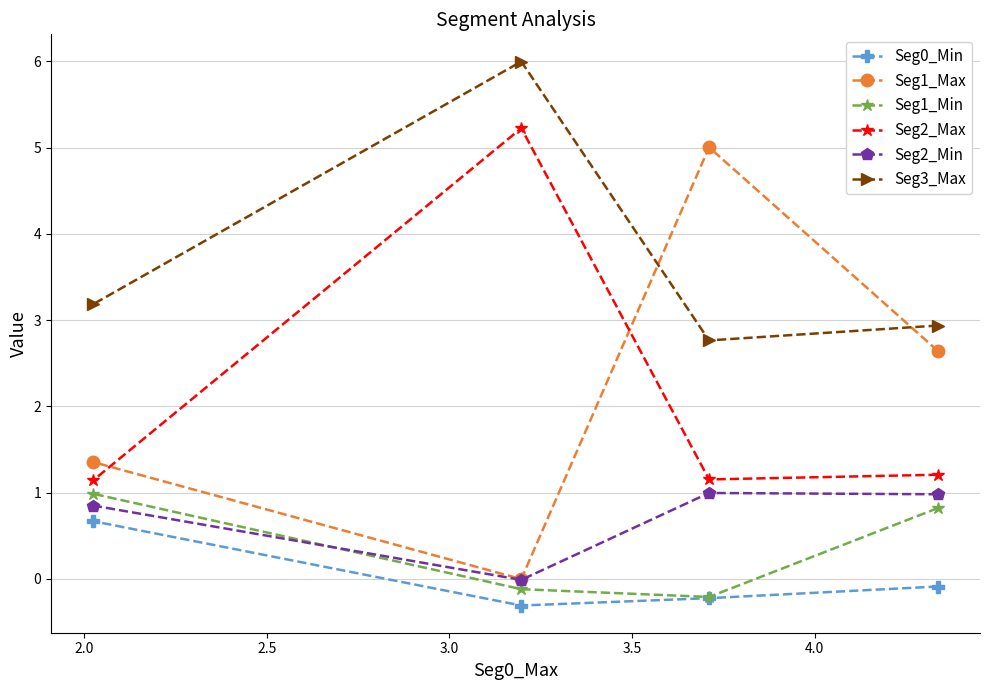

Which series has the largest range (max minus min)?

Seg1_Max